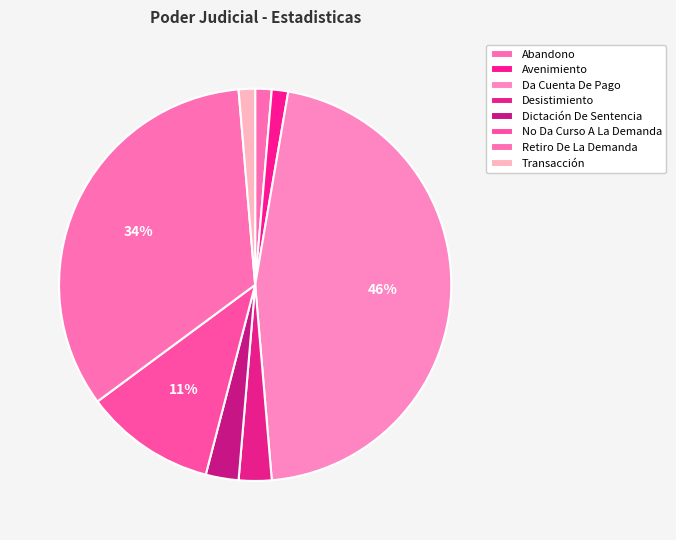

To the nearest percent, what portion does Avenimiento represent?

1%